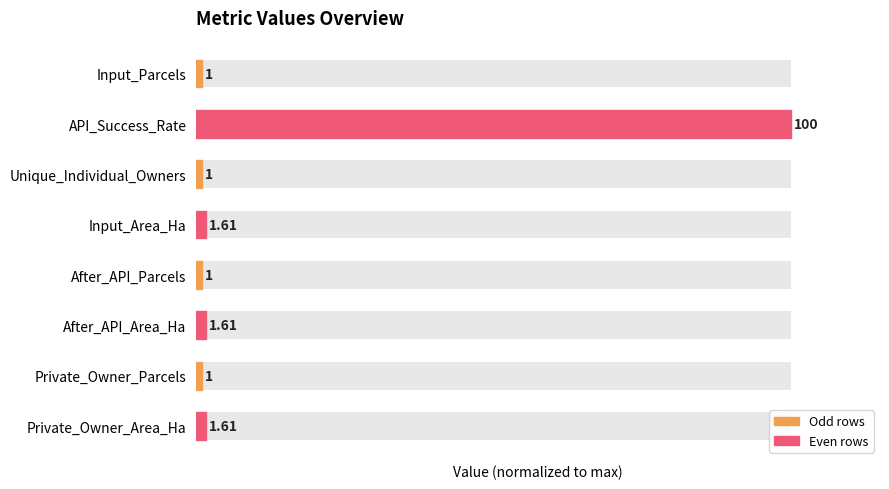

How many categories are shown in the chart?

8